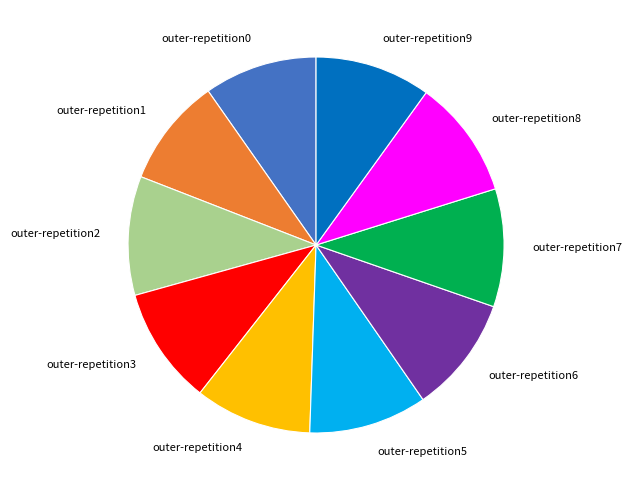

Is the sum of outer-repetition9 and outer-repetition2 greater than half?

No